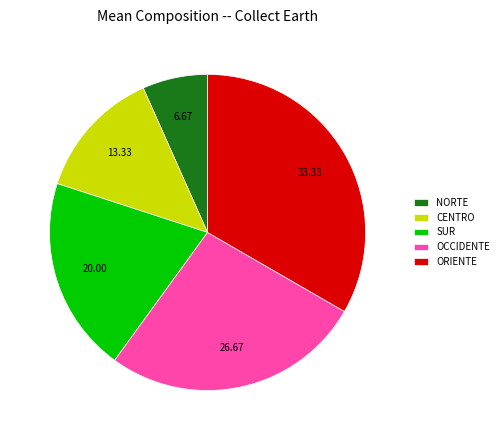

Approximately how many times larger is the value at CENTRO compared to SUR?

0.7